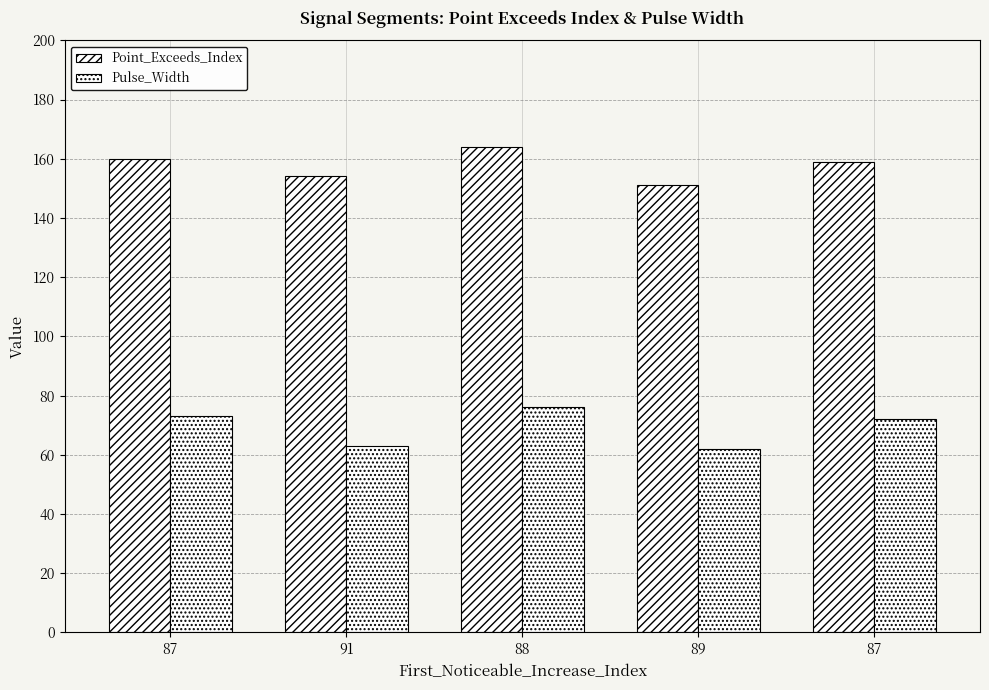

How many bars are there in each group?

2